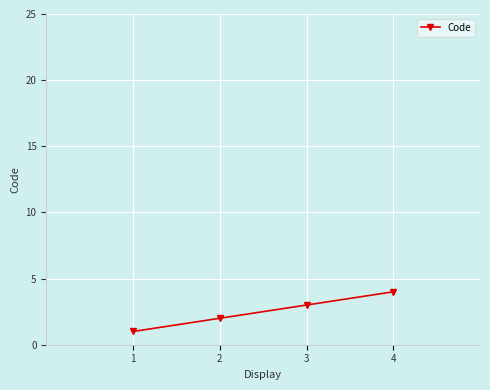

Rank the categories by value from highest to lowest.

4, 3, 2, 1